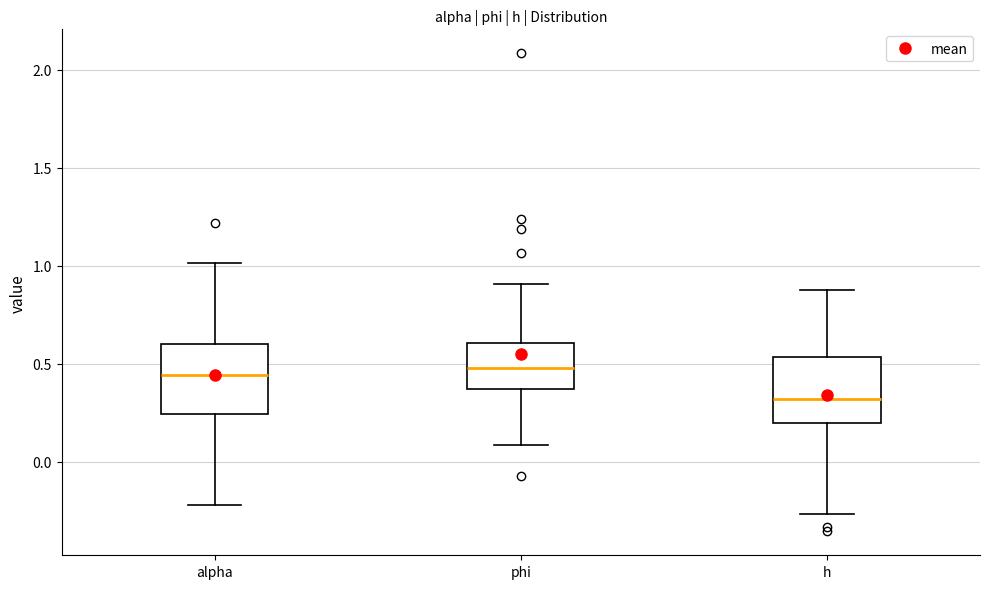

Reading left to right, transcribe this box plot: for each box, give where its median line is, the range the box spans, and where its two whiskers end, as read against the y-axis. The values are not printed on the chart, so give them approximately, as read against the axis.

alpha: median 0.45, box 0.25 to 0.60, whiskers -0.20 to 1.00
phi: median 0.50, box 0.35 to 0.60, whiskers 0.10 to 0.90
h: median 0.30, box 0.20 to 0.55, whiskers -0.25 to 0.90